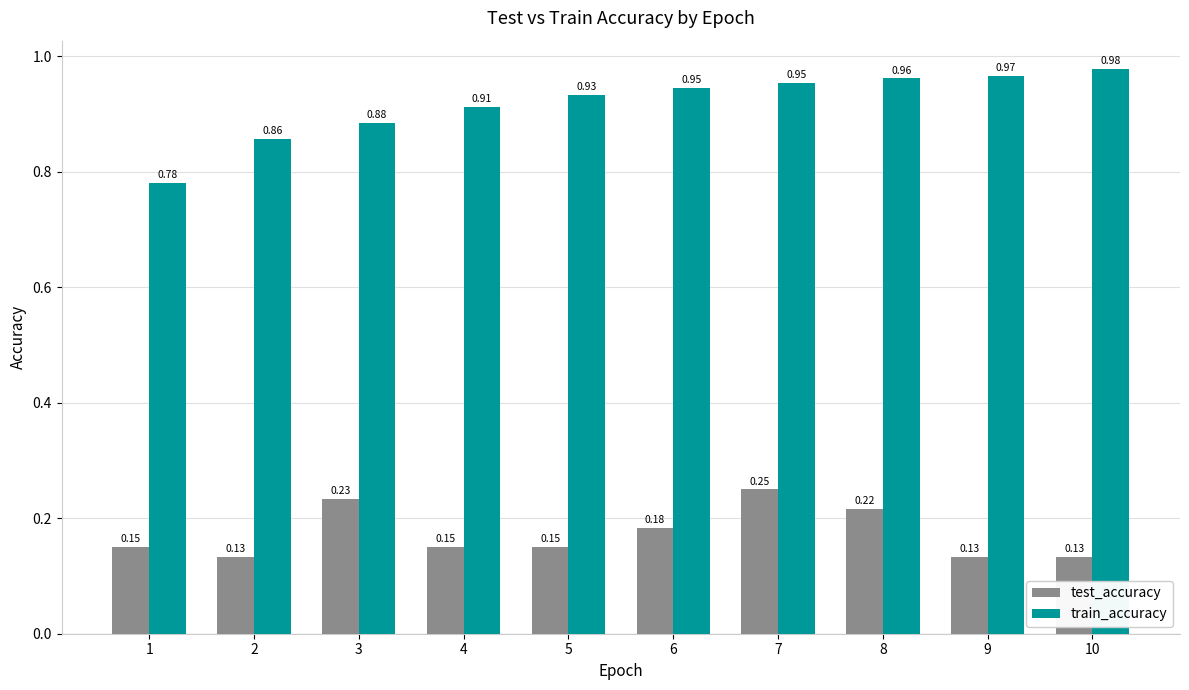

What is the sum of the test_accuracy values at 10 and 2?

0.3